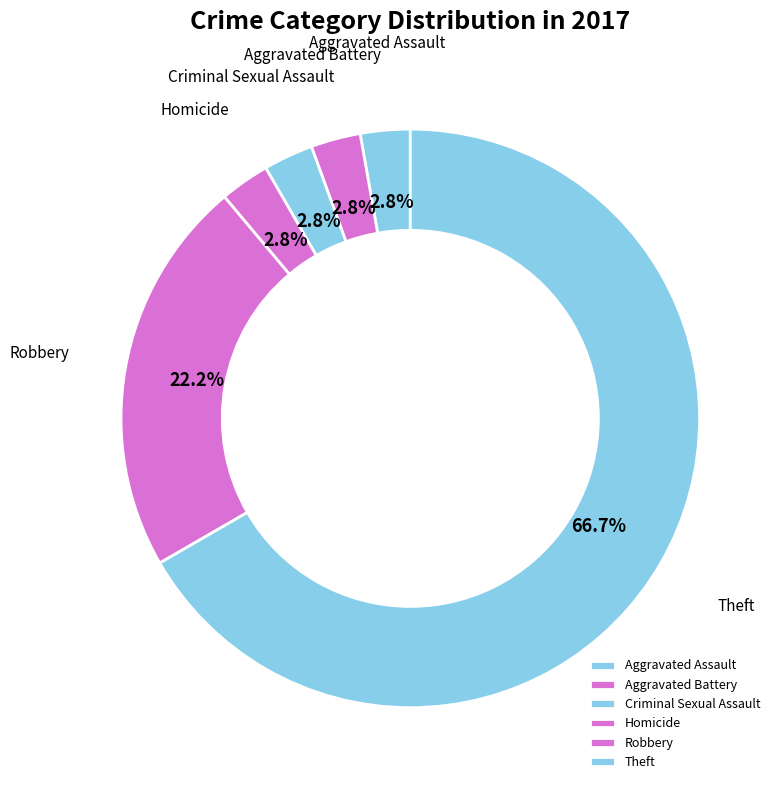

How many segments does this pie chart have?

6